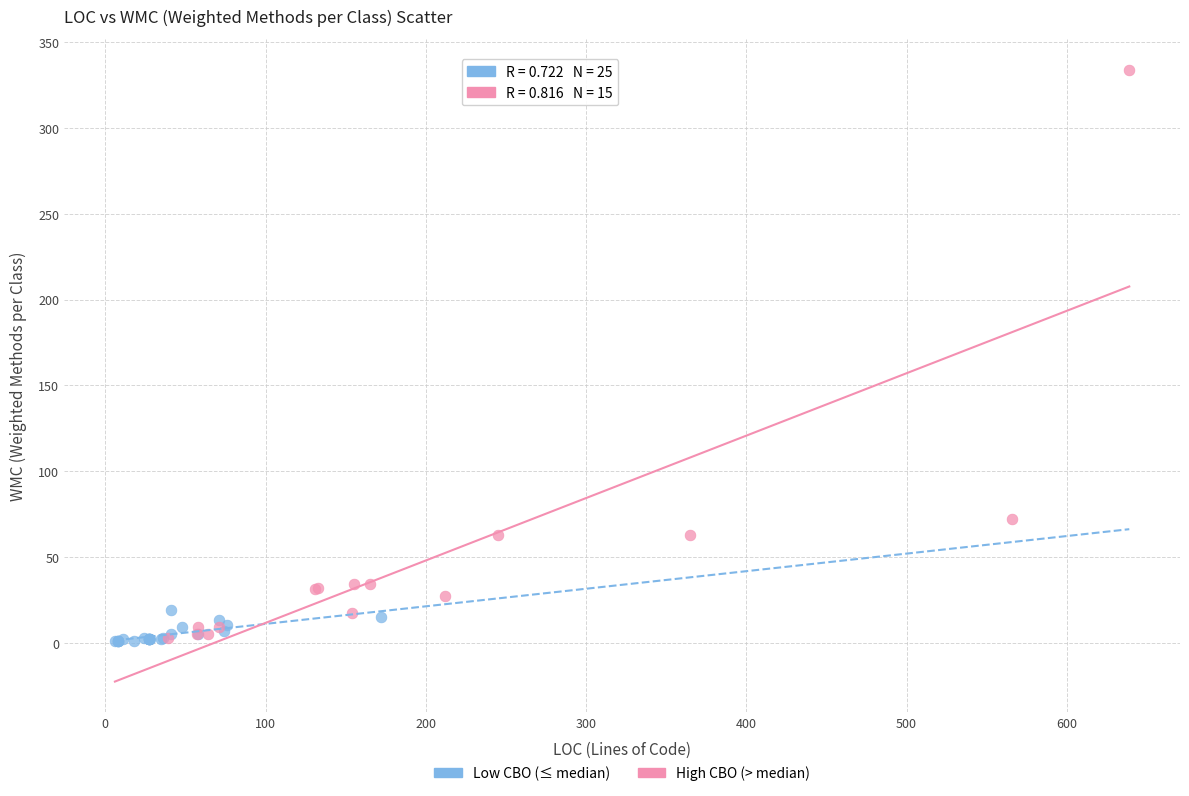

What are all the series names shown in the legend?

Low CBO (≤ median), High CBO (> median)